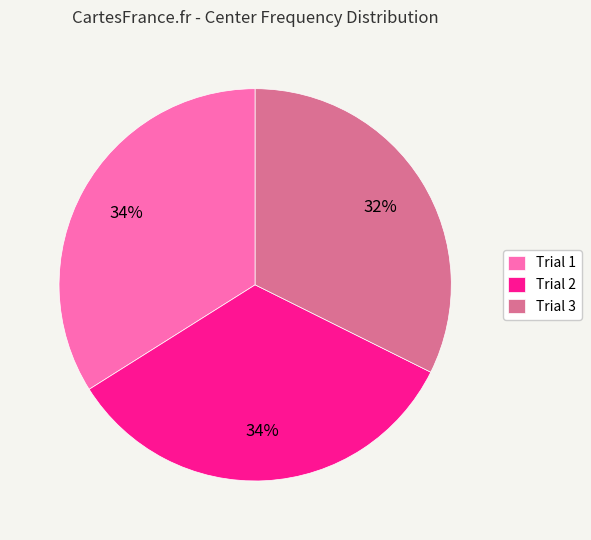

To the nearest percent, what portion does Trial 3 represent?

32%